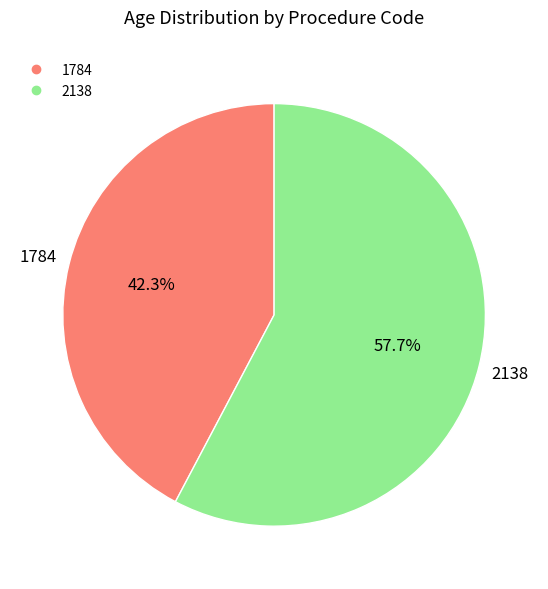

Which has a higher value, 1784 or 2138?

2138